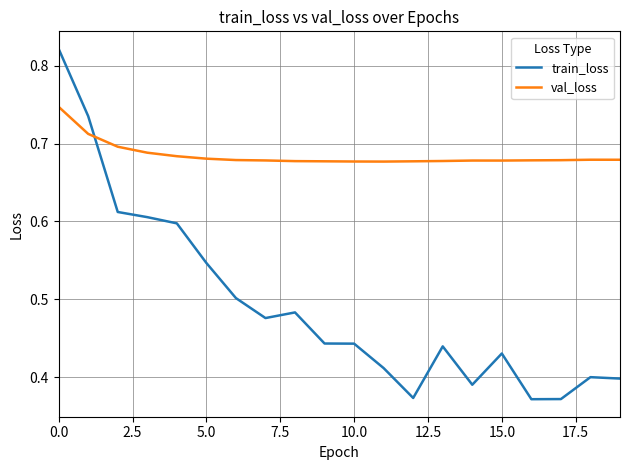

Which series has the largest total across all categories?

val_loss